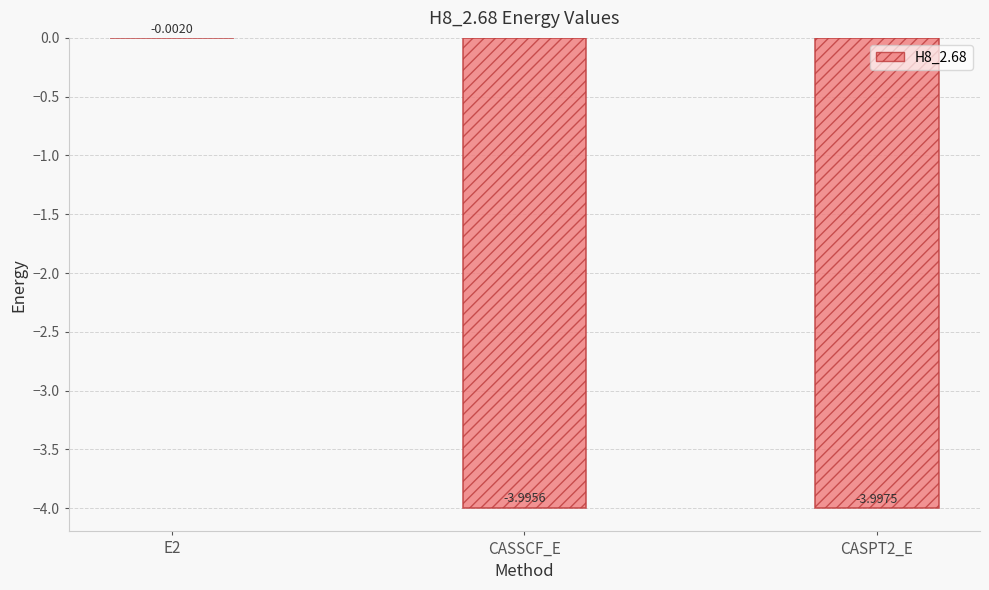

What is the sum of all values?

-8.0